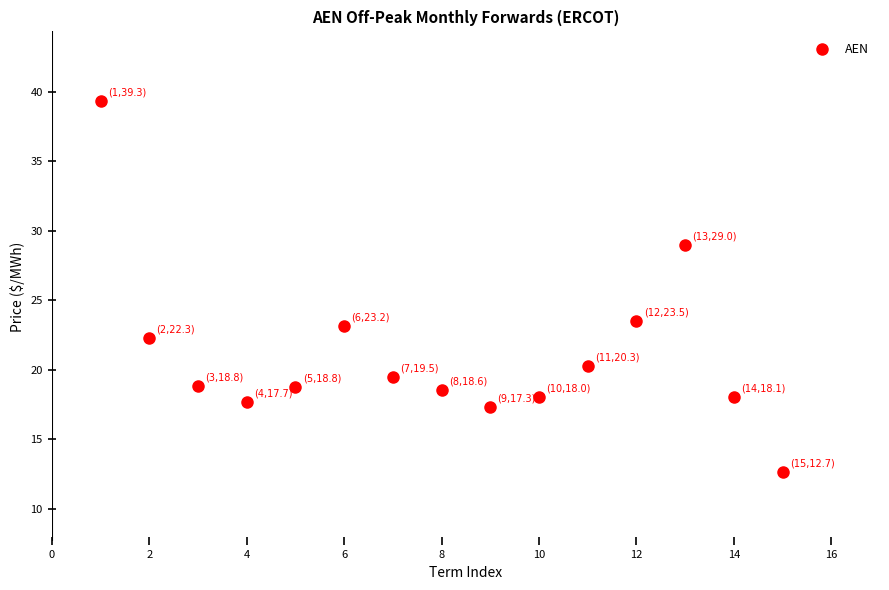

What is the range of Y values (max minus min)?

26.7